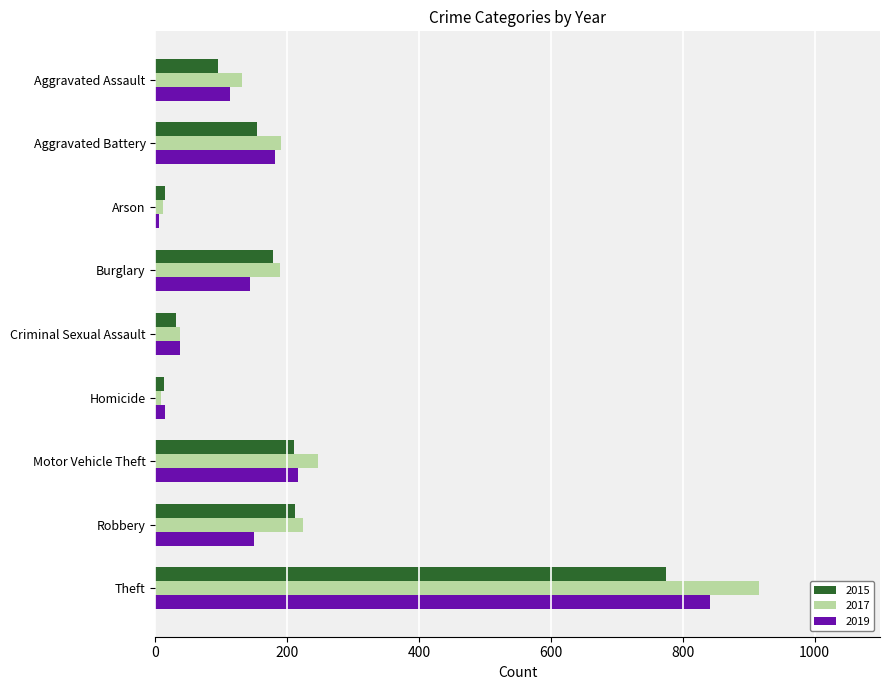

True or false: 2019 has a value of 100 at Burglary.

False